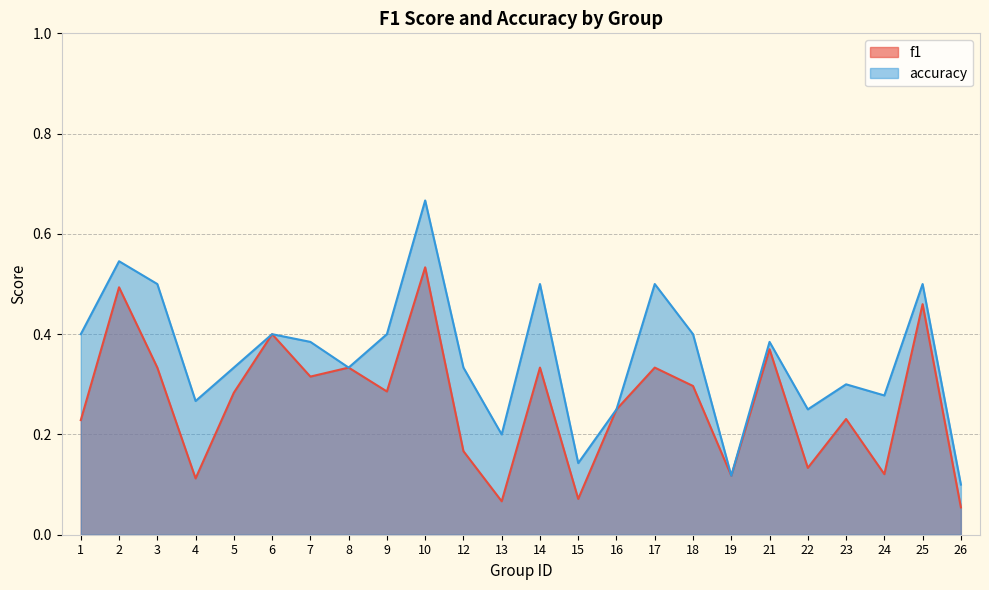

List the series in order of their peak value, lowest first.

f1, accuracy